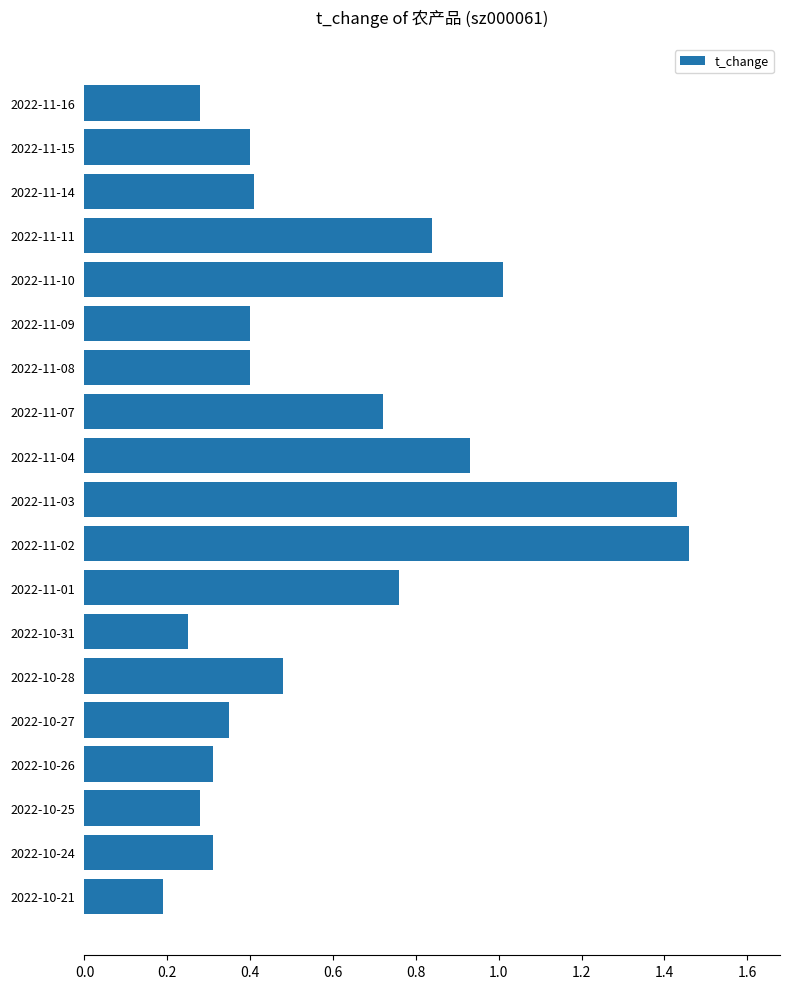

What position from the top is 2022-11-04?

9